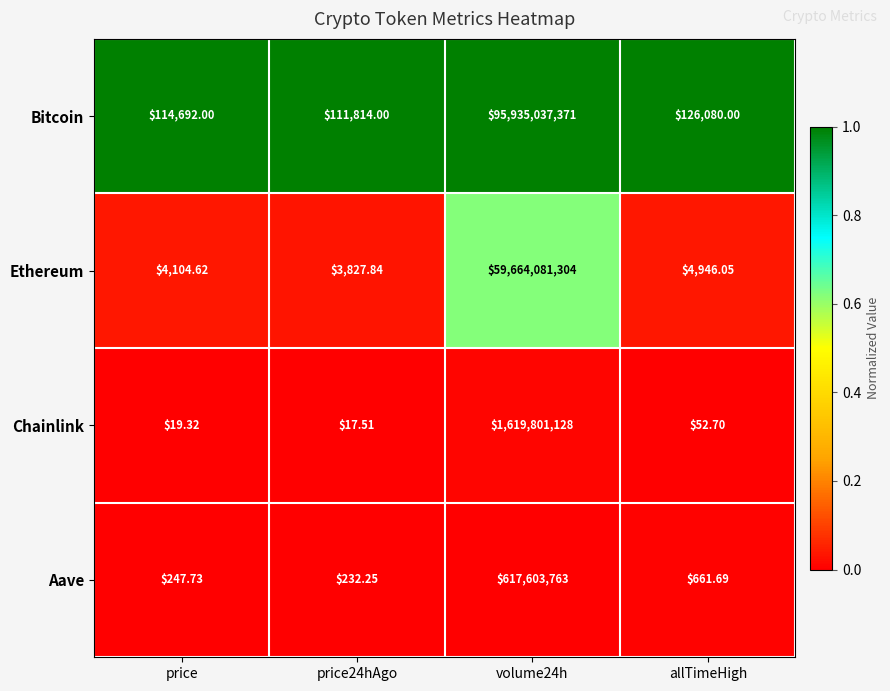

At which category is the sum across all series the highest?

volume24h